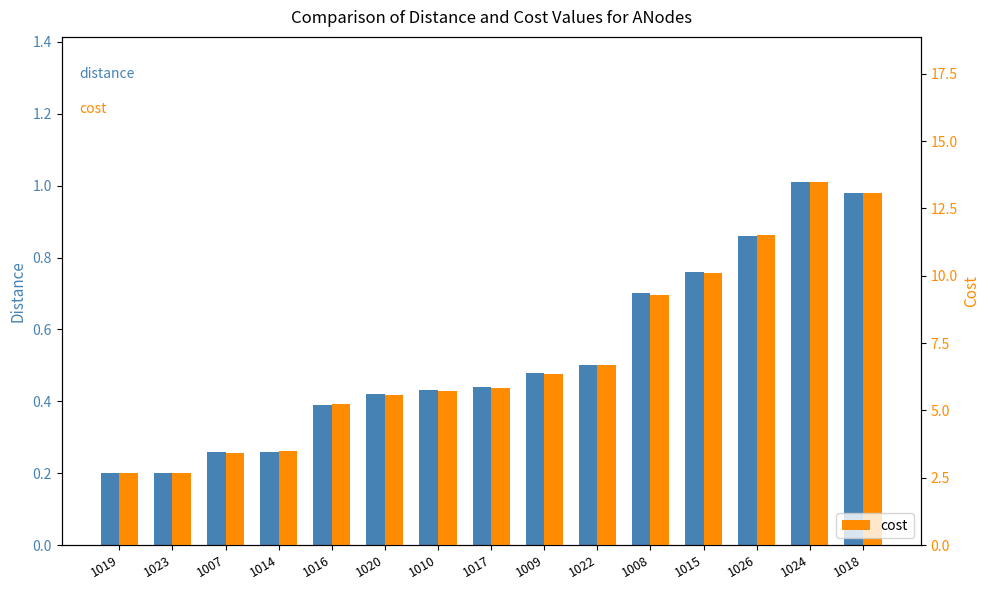

True or false: cost has a value of 5.7 at 1010.

True